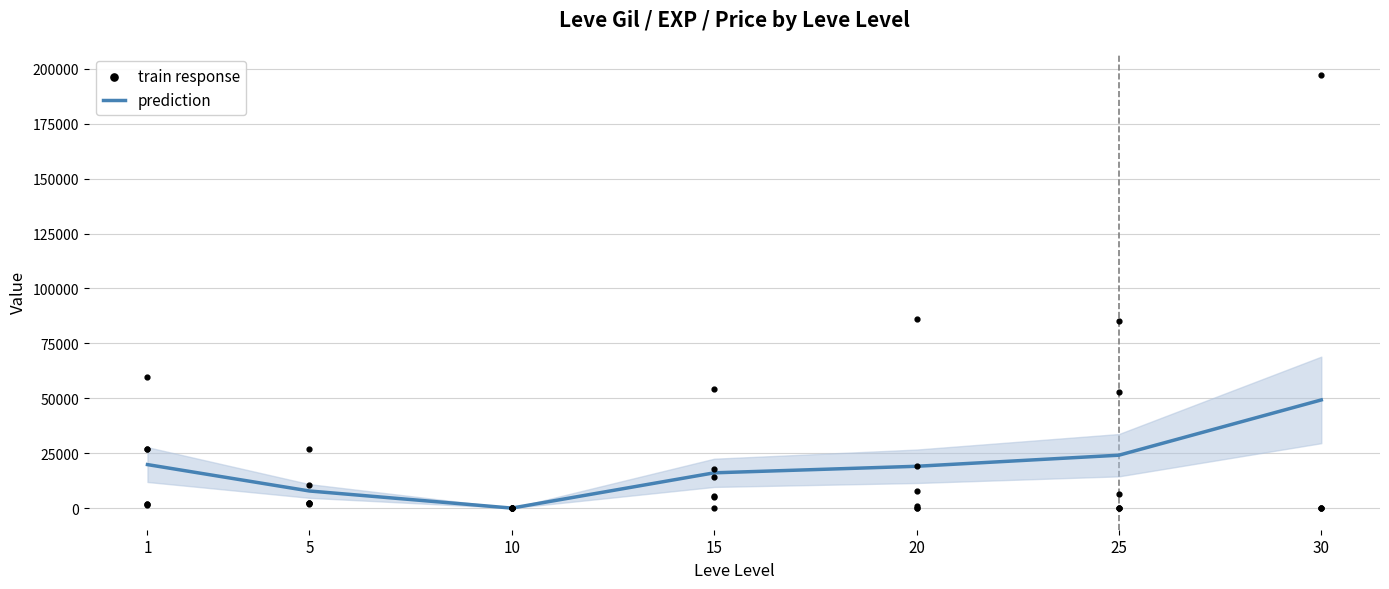

The value of prediction at 15 is 6696.9. True or false?

False